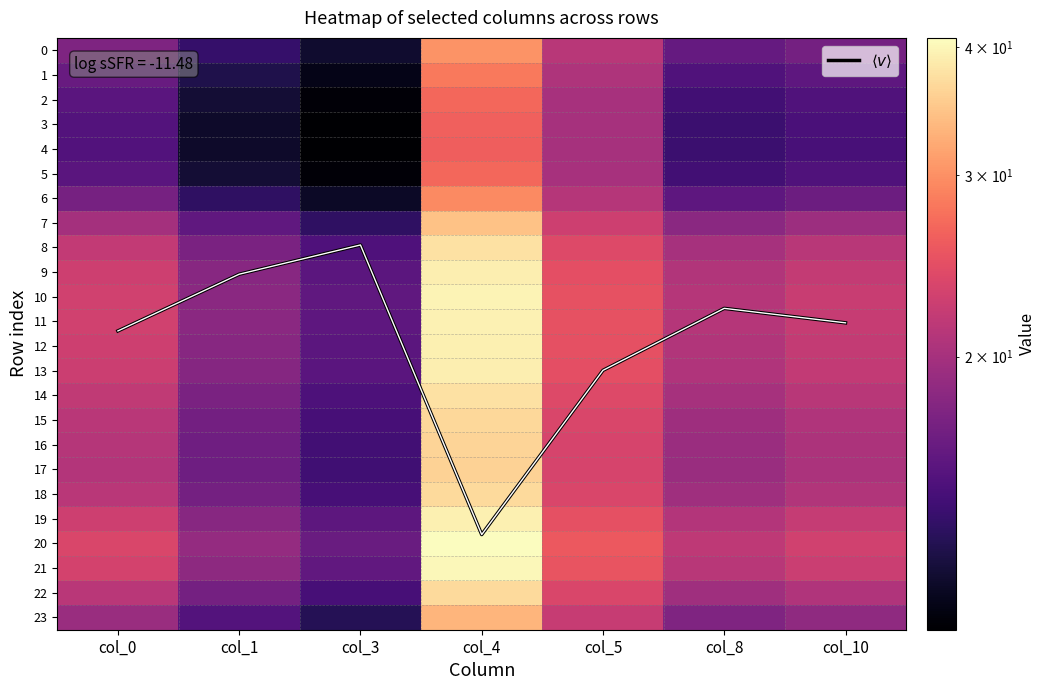

What is the sum of all 8 values?

157.4